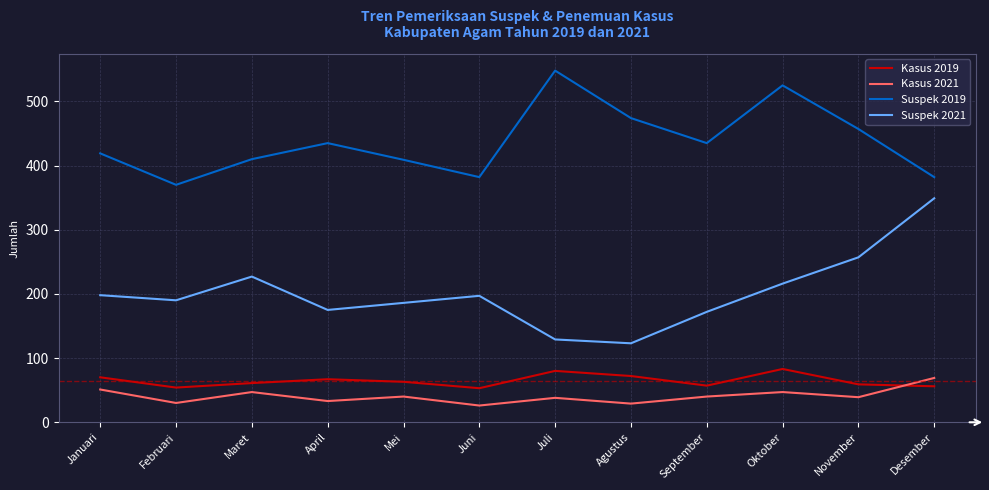

How many interior local valleys does the Suspek 2019 series have?

3